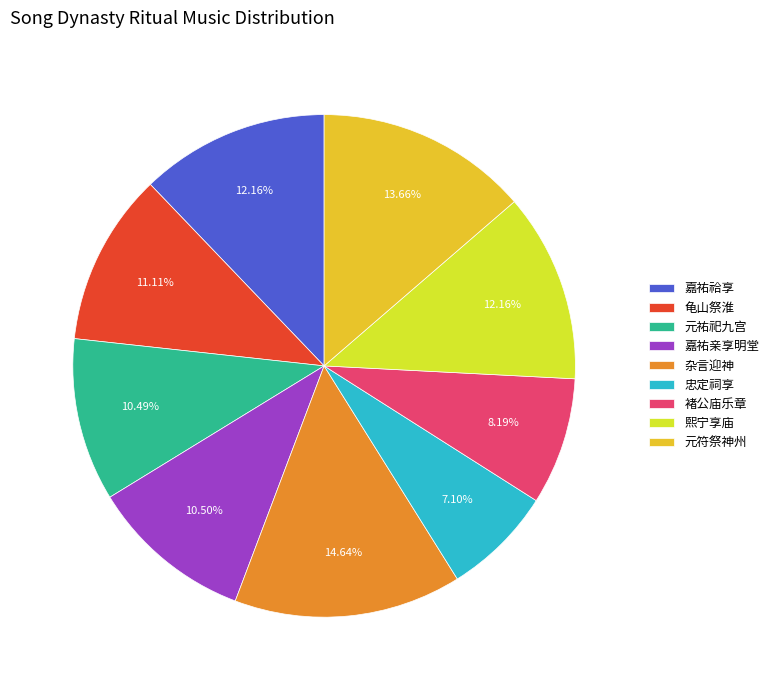

What is the largest slice in the pie chart?

杂言迎神